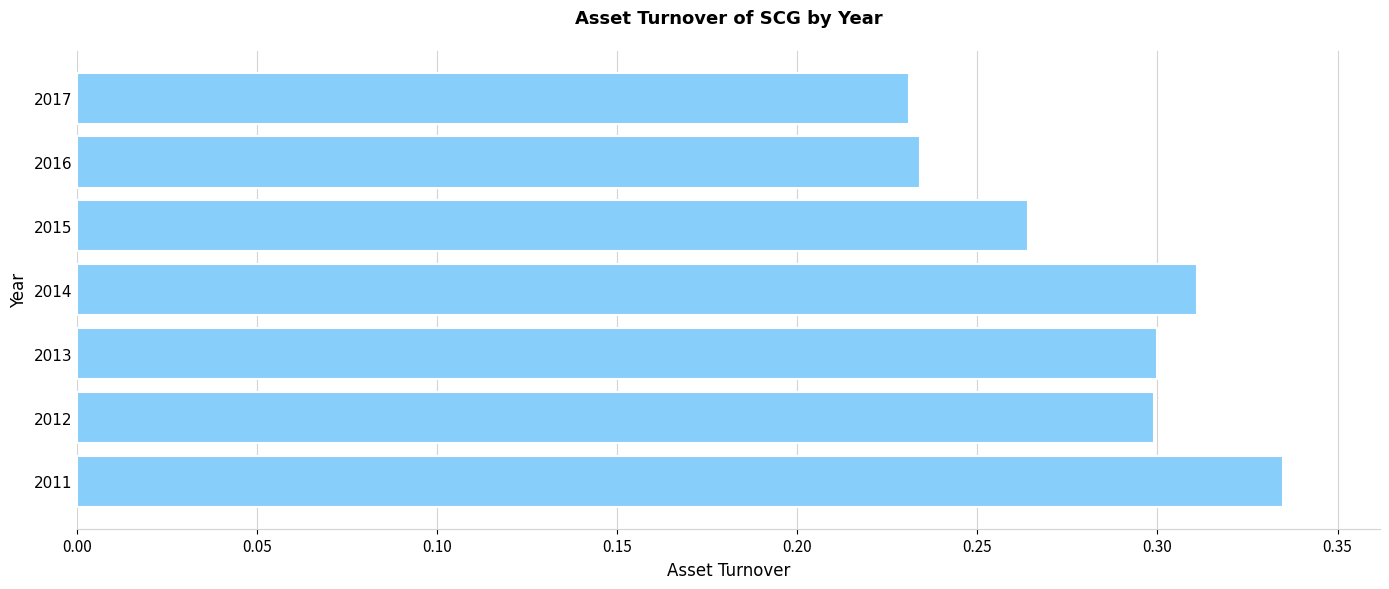

The chart shows a value of 0.1 at 2012. True or false?

False